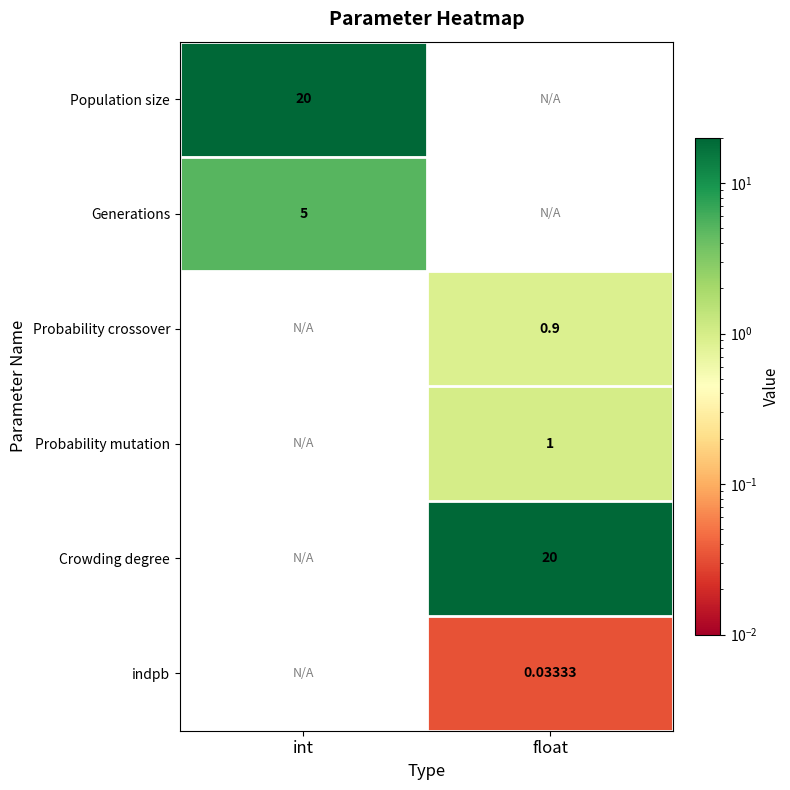

What is the sum of the Probability crossover values at int and float?

0.9